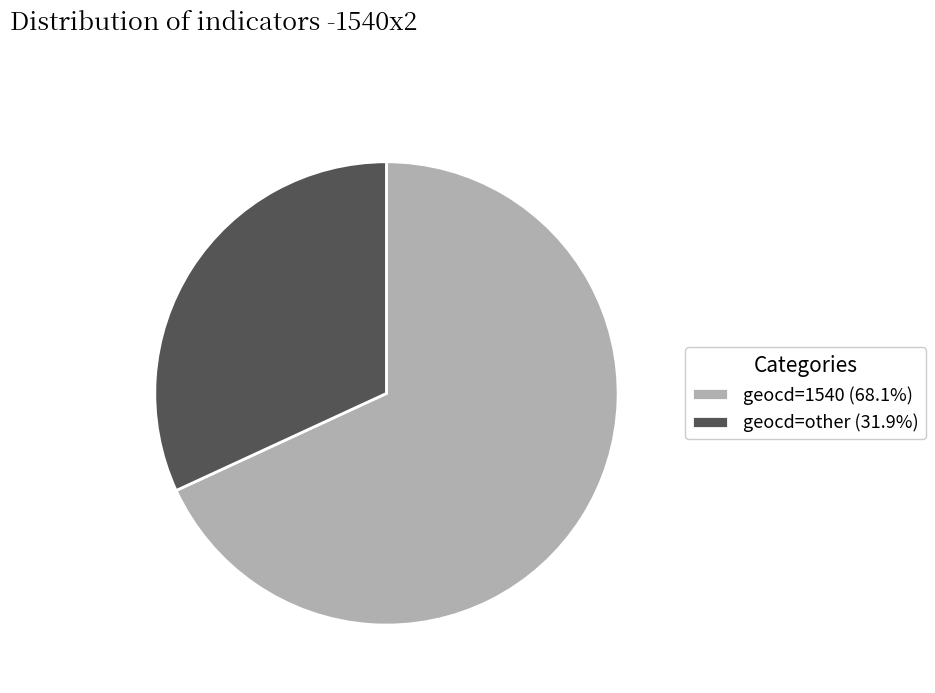

Approximately how many times larger is the value at geocd=other (31.9%) compared to geocd=1540 (68.1%)?

0.5